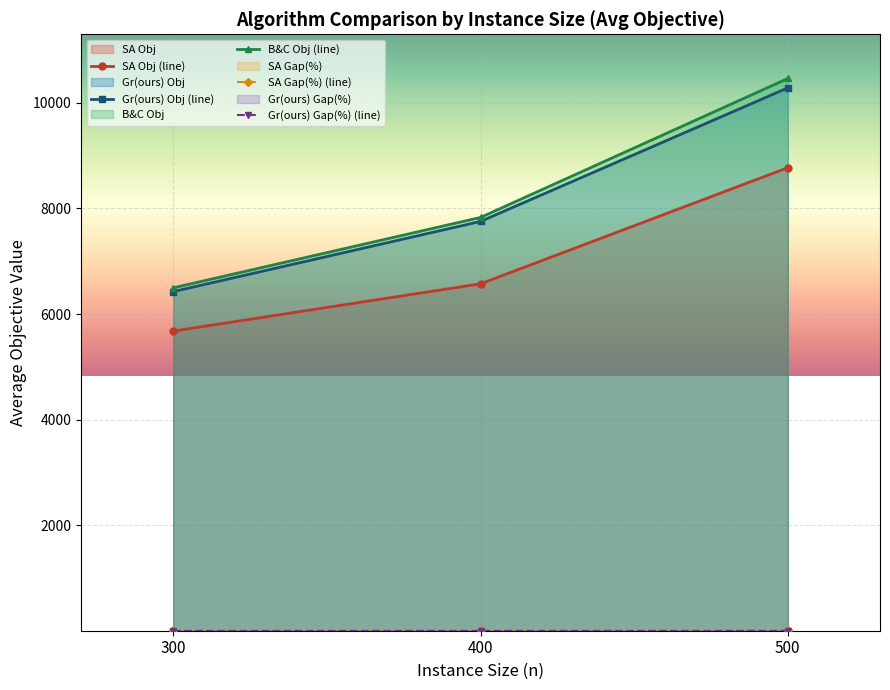

Rank the series at 500 from lowest to highest value.

Gr(ours) Gap(%), SA Gap(%), SA Obj, Gr(ours) Obj, B&C Obj